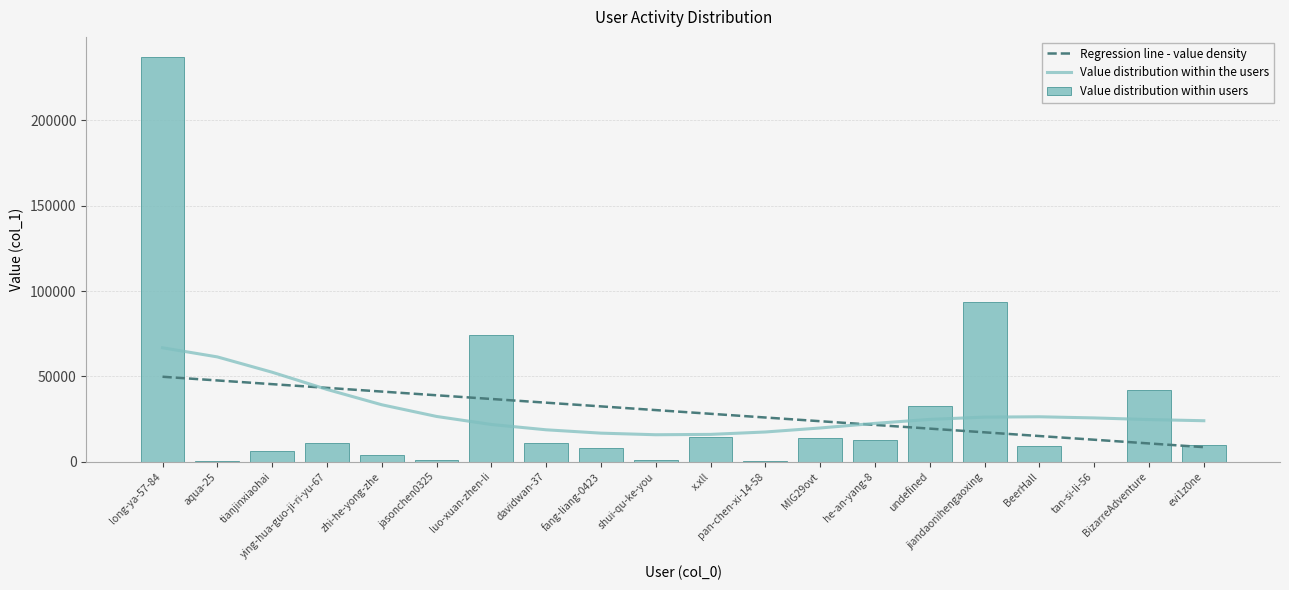

What is the difference between the values at evi1z0ne and undefined?

22802